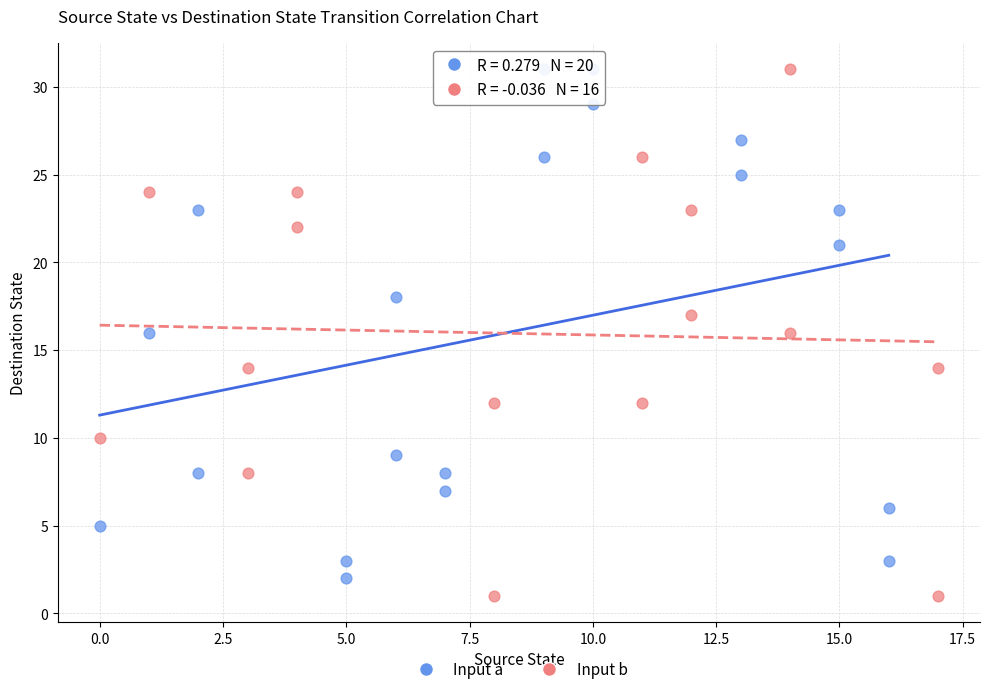

Which series has the widest spread of Y values?

Input b